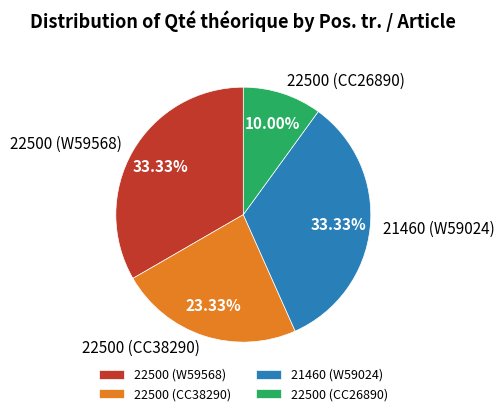

Is there a majority slice in this chart?

No